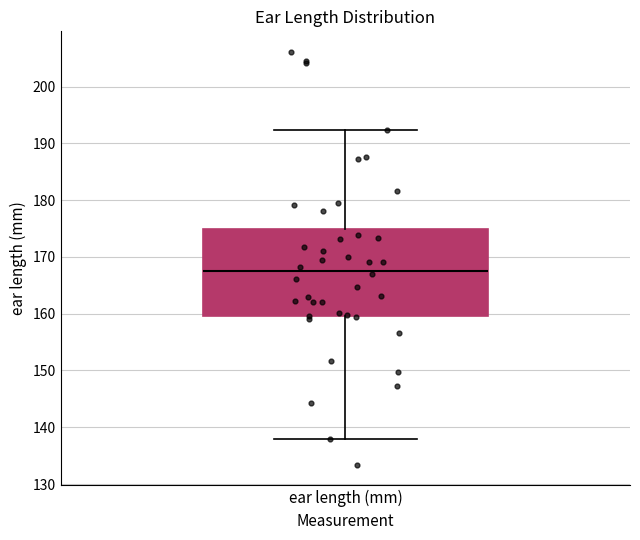

Transcribe this box plot: give where the median line is, the range the box spans, and where the two whiskers end, as read against the y-axis. The values are not printed on the chart, so give them approximately, as read against the axis.

median 168, box 160 to 175, whiskers 138 to 192